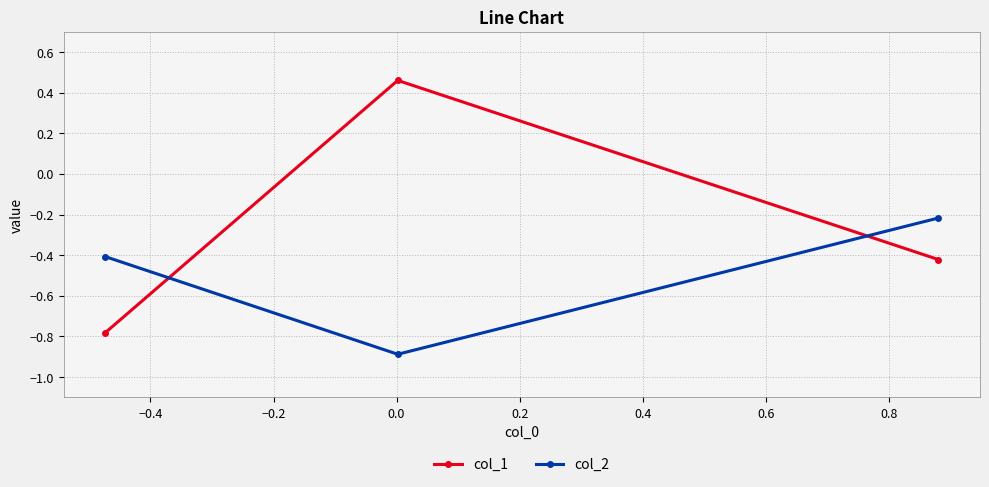

Which series has the largest range (max minus min)?

col_1